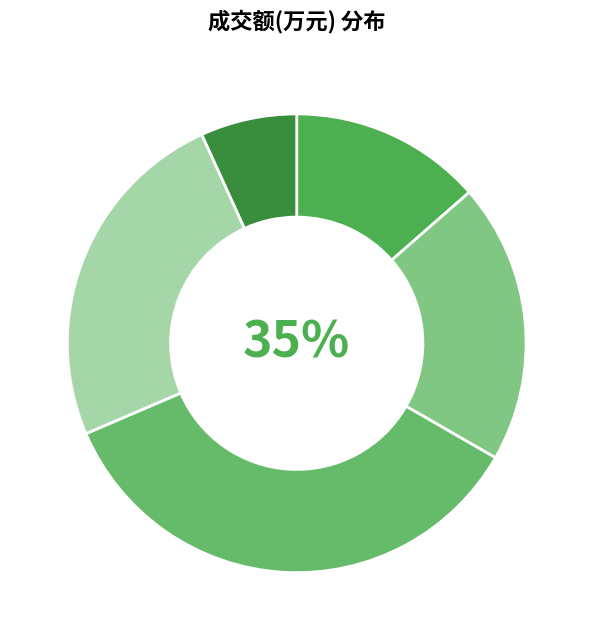

True or false: 2022-11-10 accounts for 16% of the total.

False